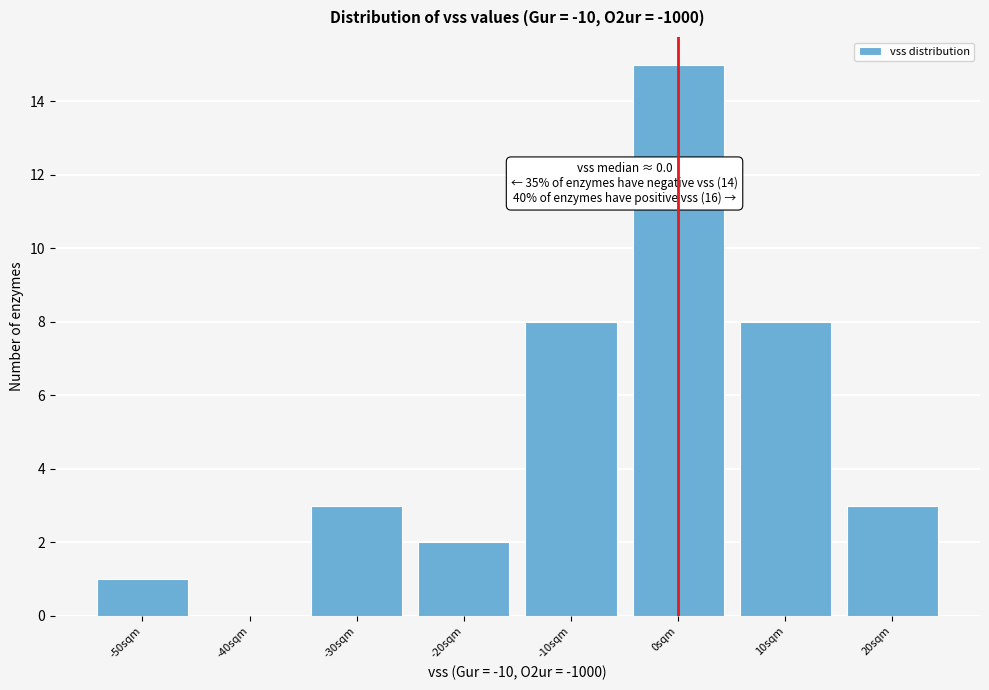

Reading left to right, extract all data points from this chart.

-50sqm=1	-40sqm=0	-30sqm=3	-20sqm=2	-10sqm=8	0sqm=15	10sqm=8	20sqm=3